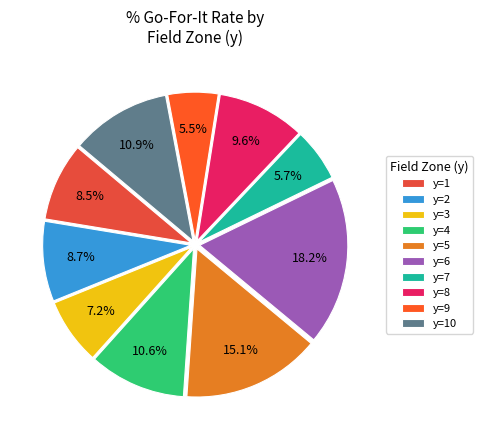

To the nearest percent, what is the combined percentage of y=2 and y=3?

16%